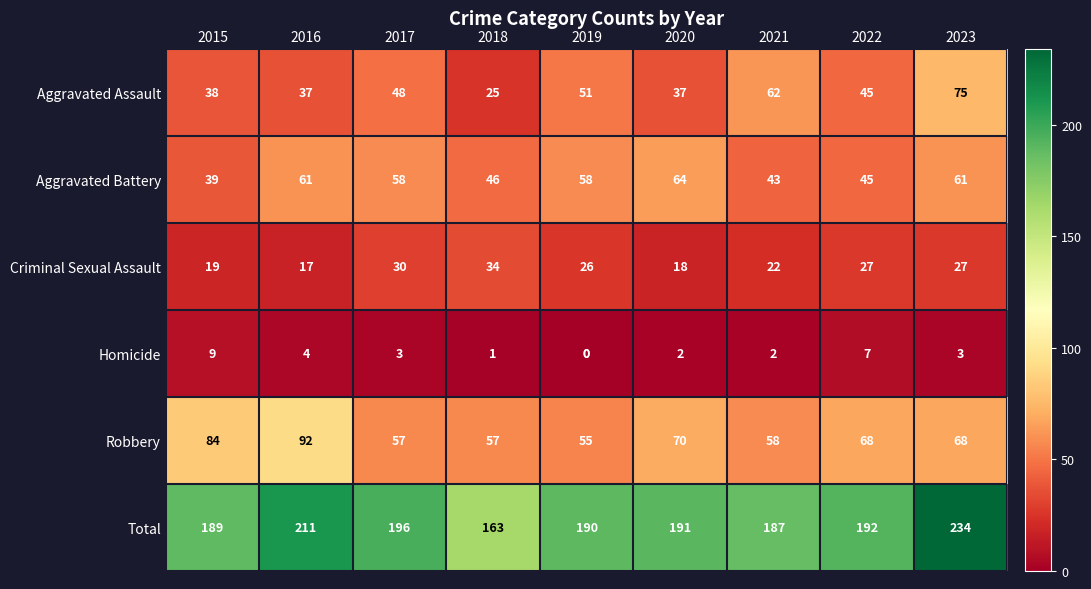

The Robbery series shows 92 at 2016. True or false?

True